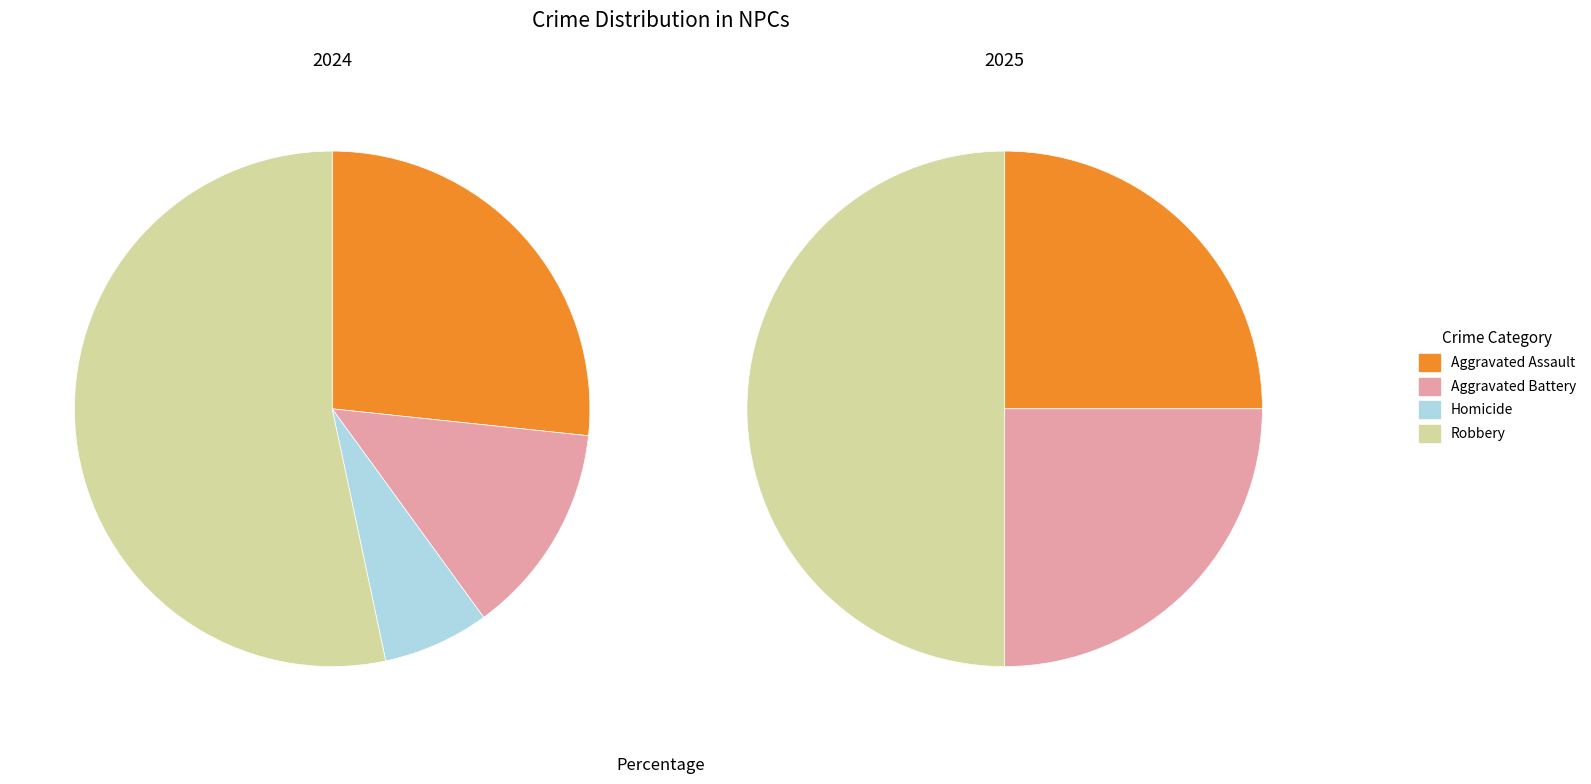

Is it true that Robbery is 50% of the pie?

True